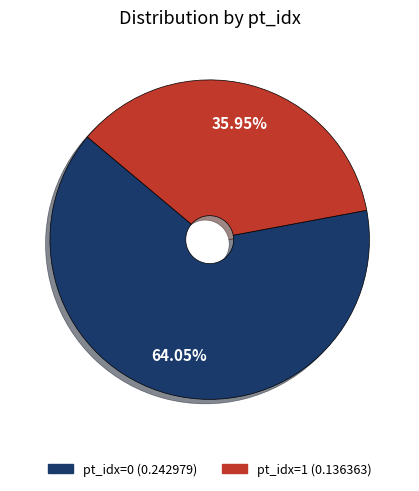

To the nearest percent, what portion does pt_idx=1 represent?

36%